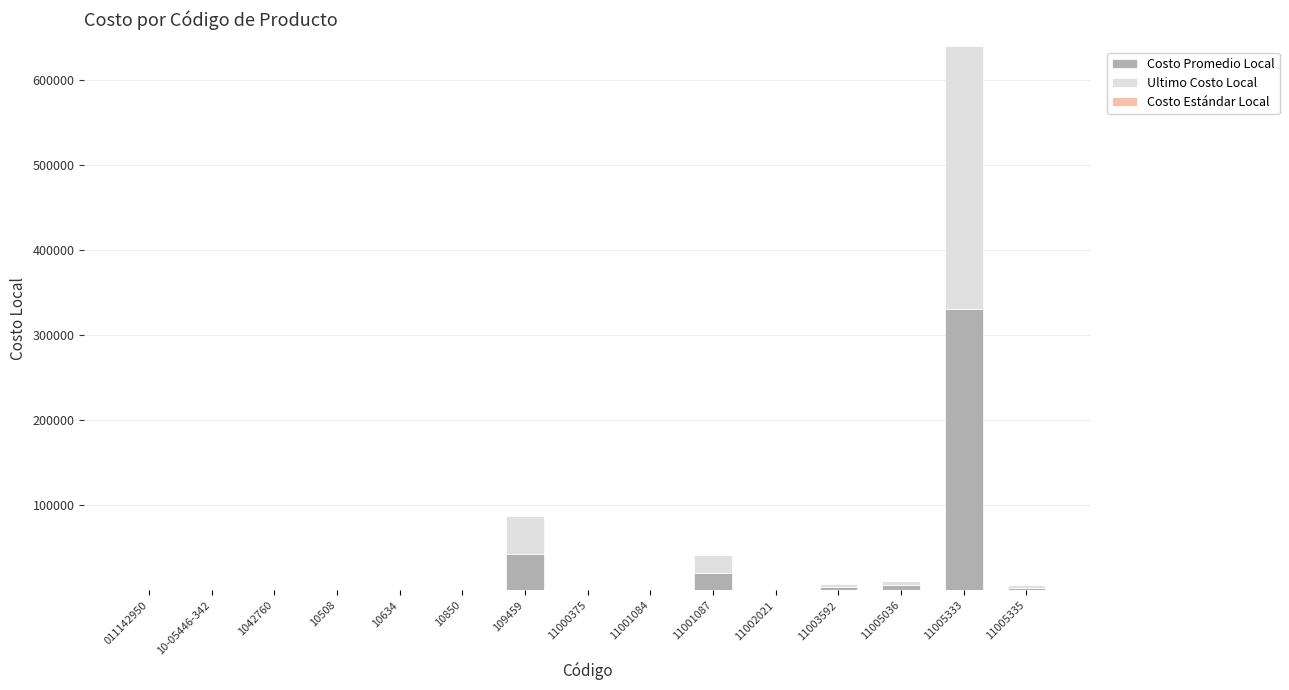

Are the bars horizontal?

No